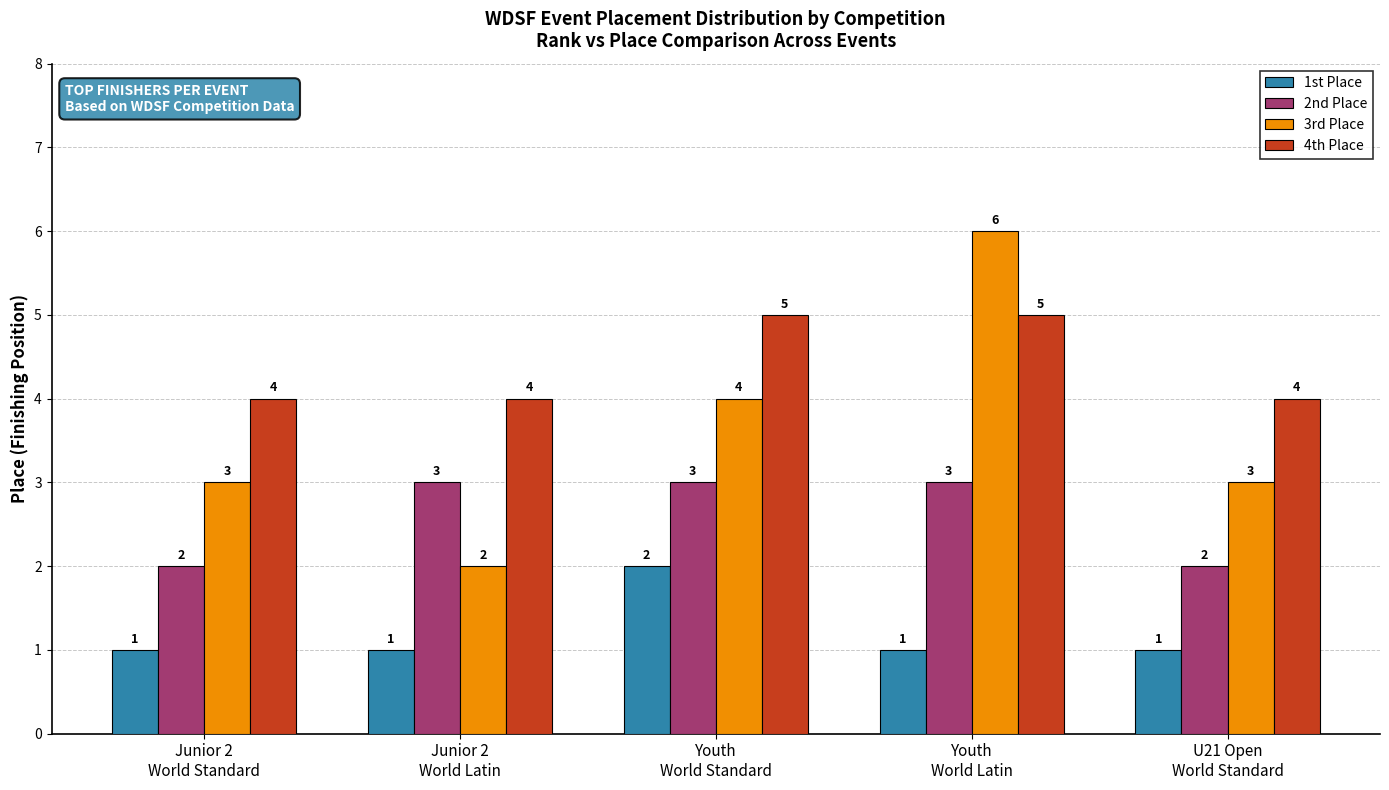

What is the greatest value displayed?

6